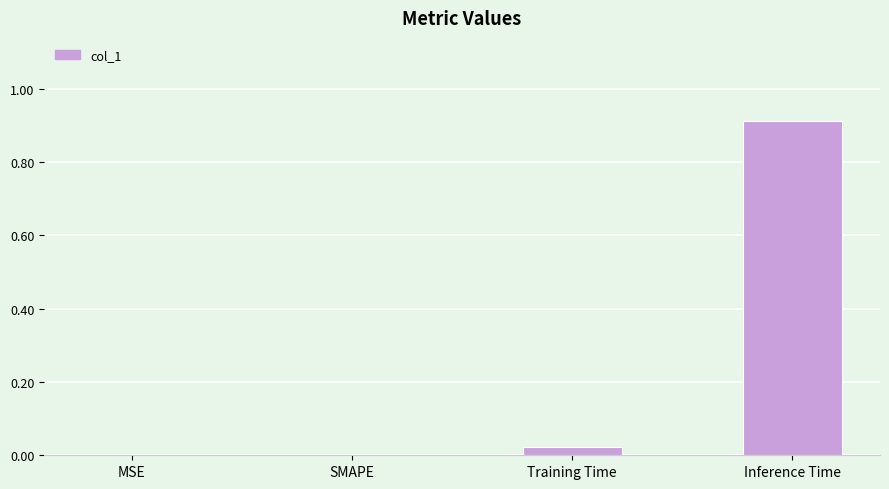

What is the sum of the values at SMAPE and Inference Time?

0.9